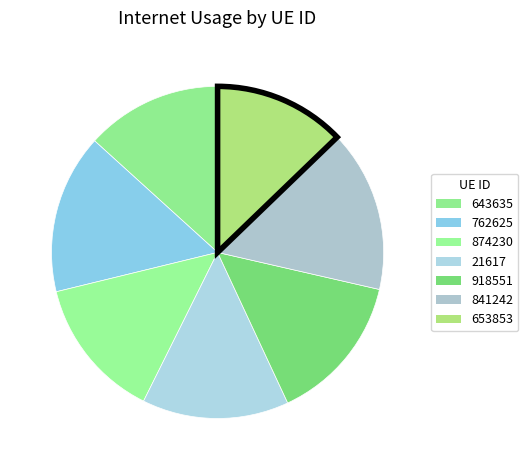

Is 643635 the majority of the pie?

No